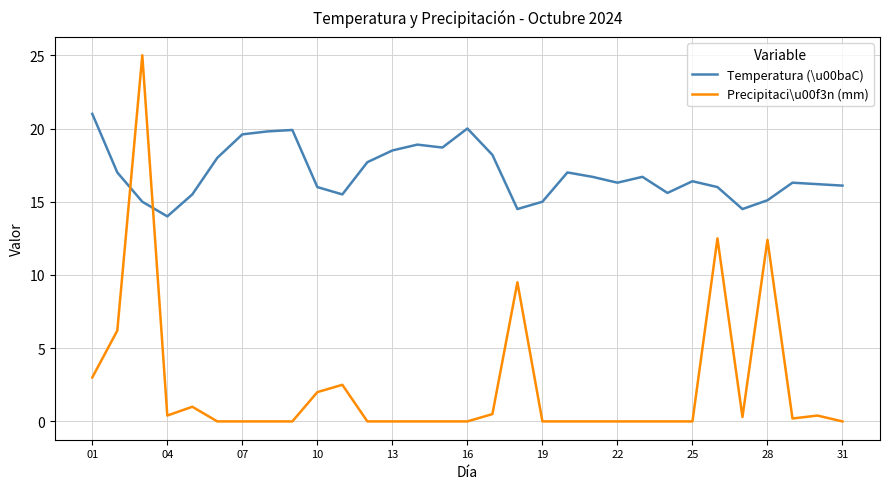

Which series has the widest spread of values?

Precipitaci\u00f3n (mm)